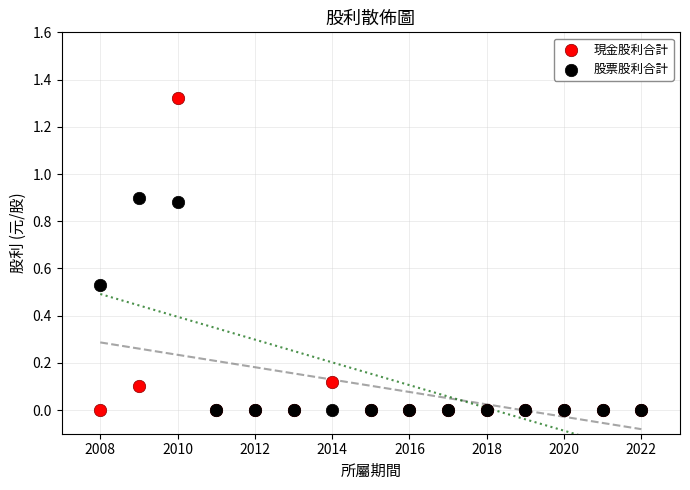

Which series reaches the maximum Y coordinate?

現金股利合計